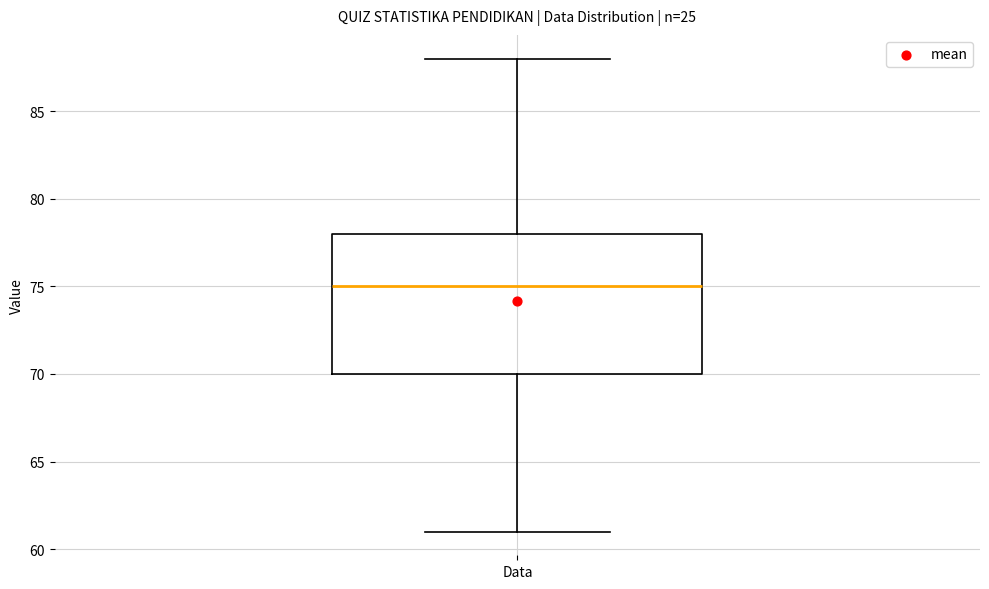

Where does the lower whisker of the box for Data end on the y-axis? The values are not printed on the chart, so give them approximately, as read against the axis.

61